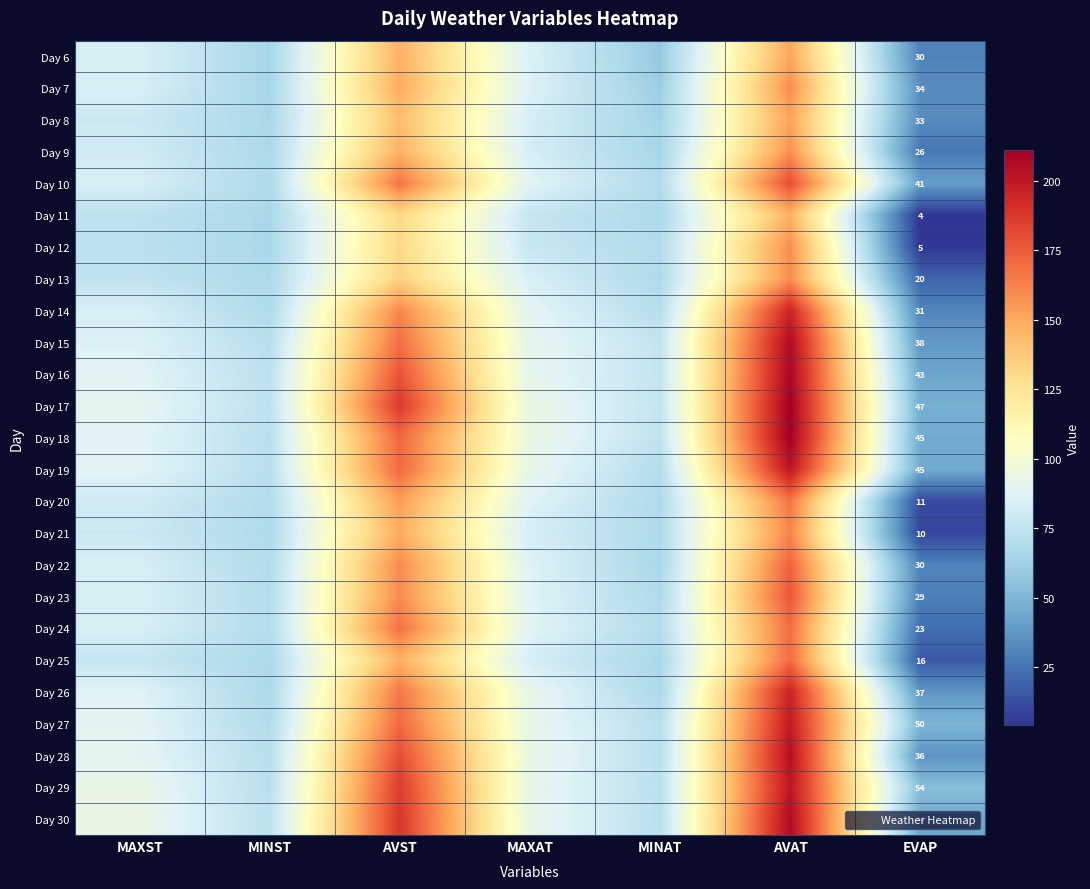

True or false: Day 13 has a value of 6 at EVAP.

False